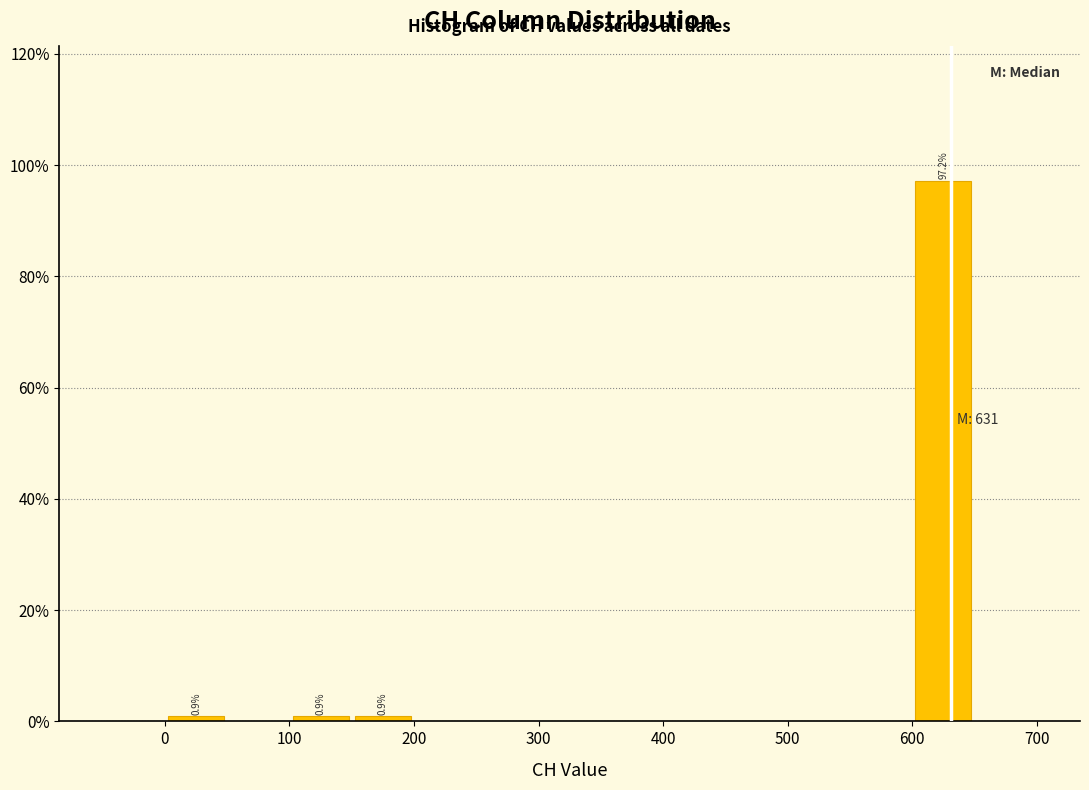

Over which range of the x-axis is the bar tallest?

600 to 650